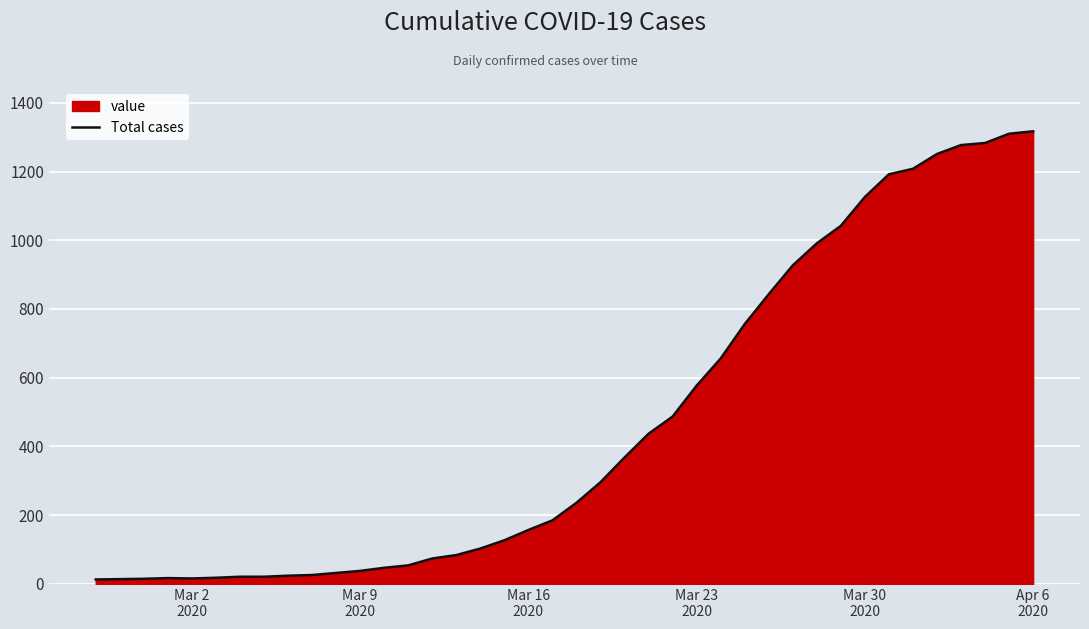

How many lines are shown in the chart?

1